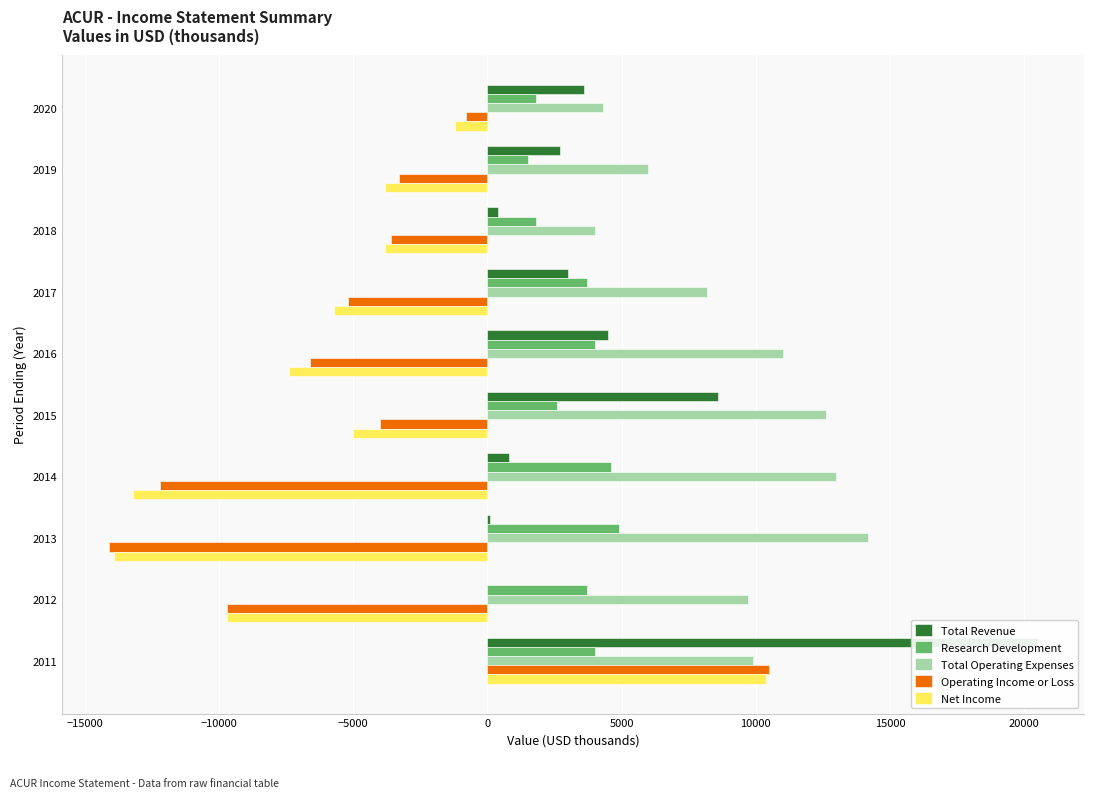

Which series changed the most between 2019 and 2016?

Total Operating Expenses